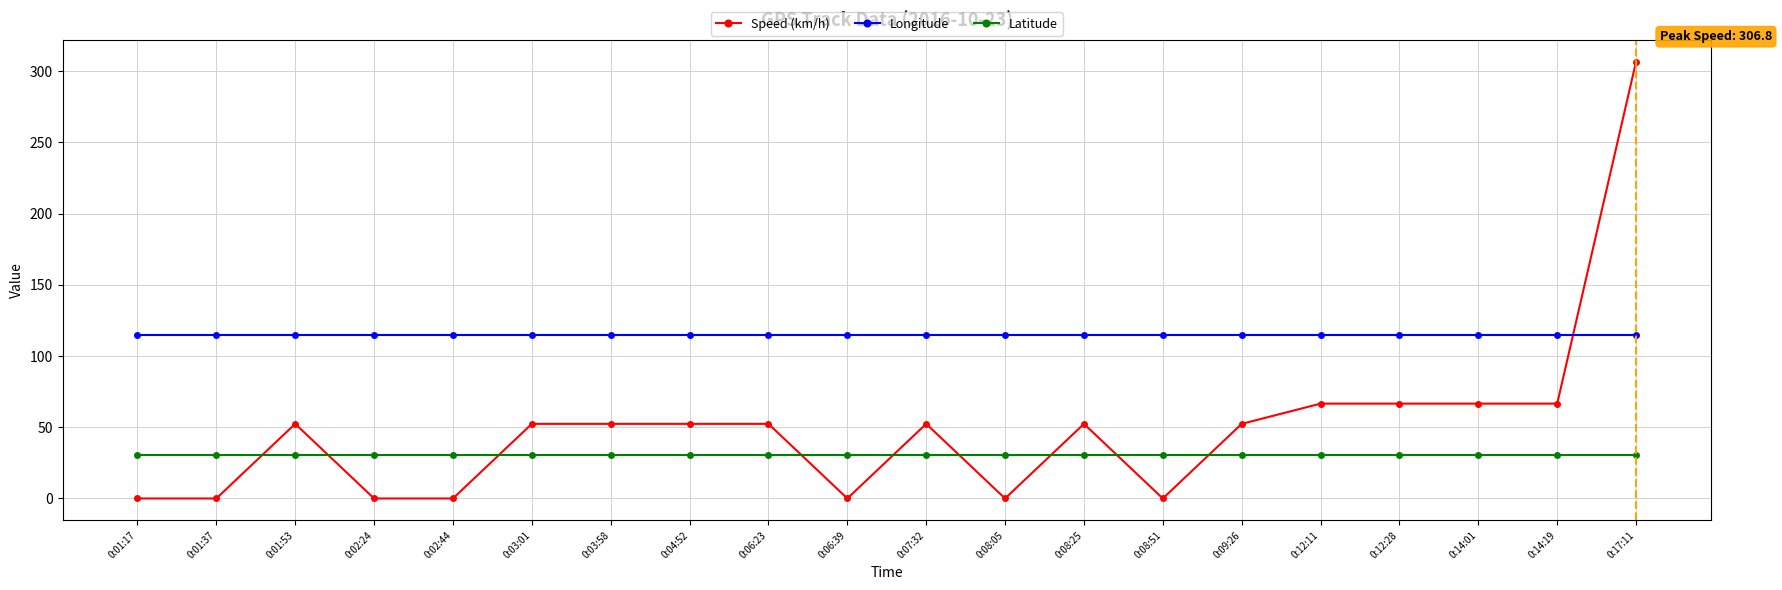

True or false: Latitude has more than 0 interior local peaks.

True